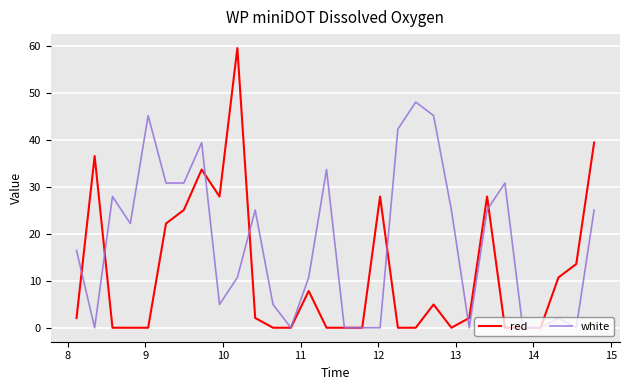

Which series has the widest spread of values?

red